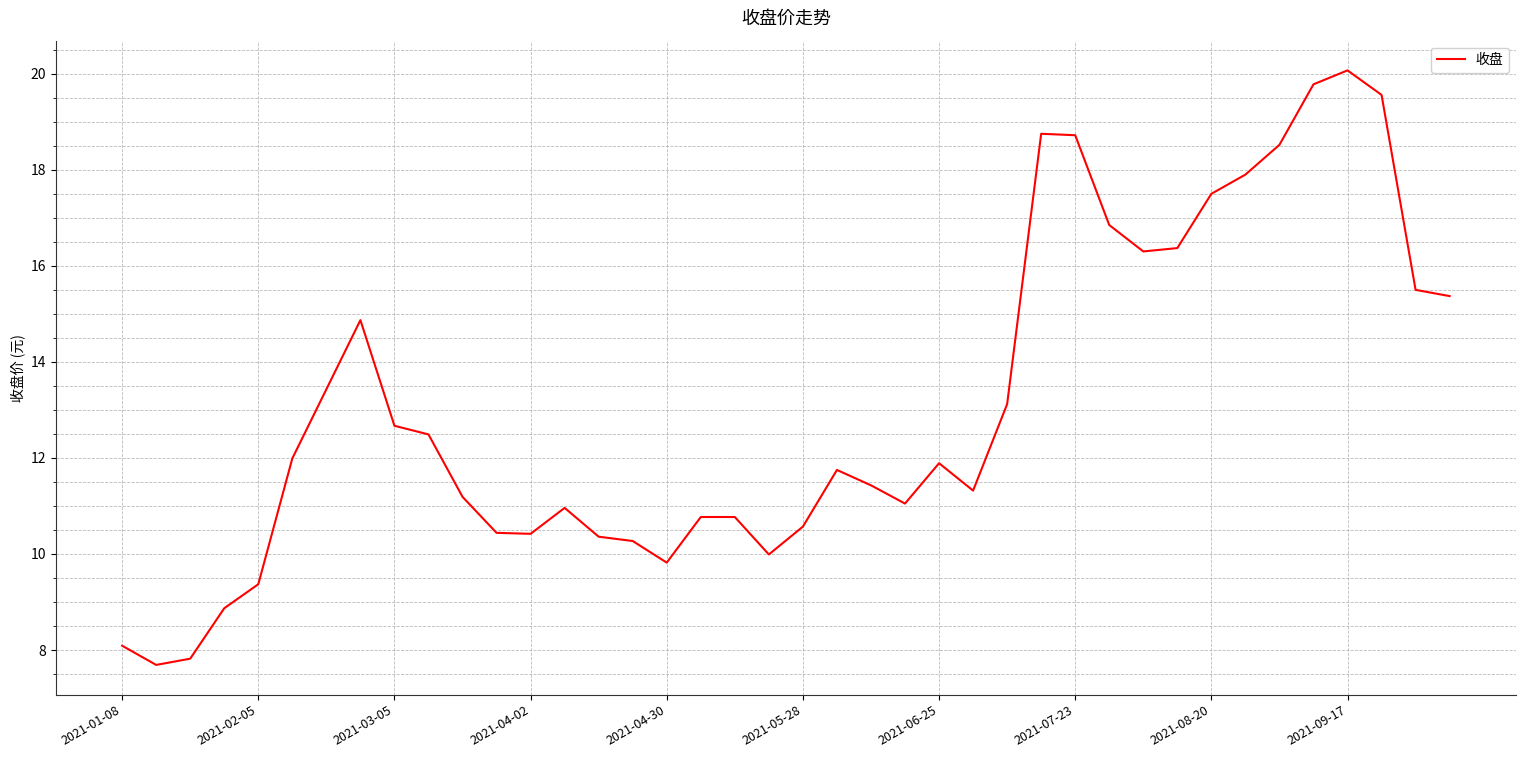

What is the minimum value shown in the chart?

7.7